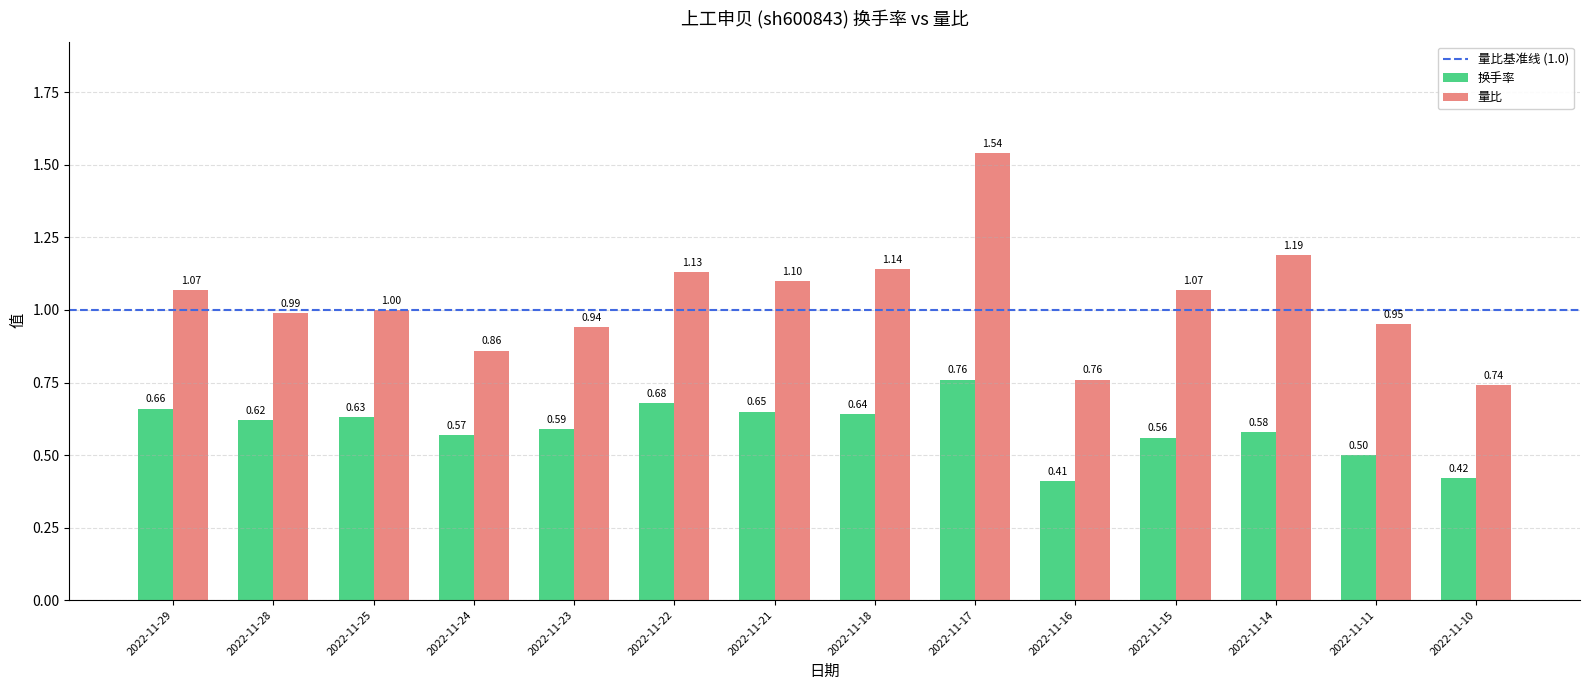

What is the sum of the 换手率 values at 2022-11-29 and 2022-11-17?

1.4